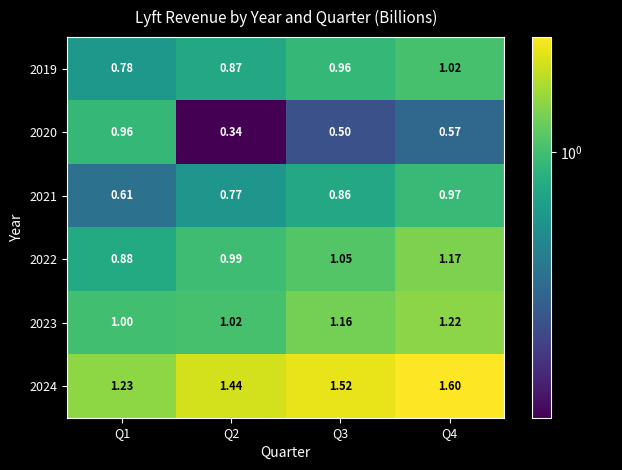

Which series has the largest range (max minus min)?

2020